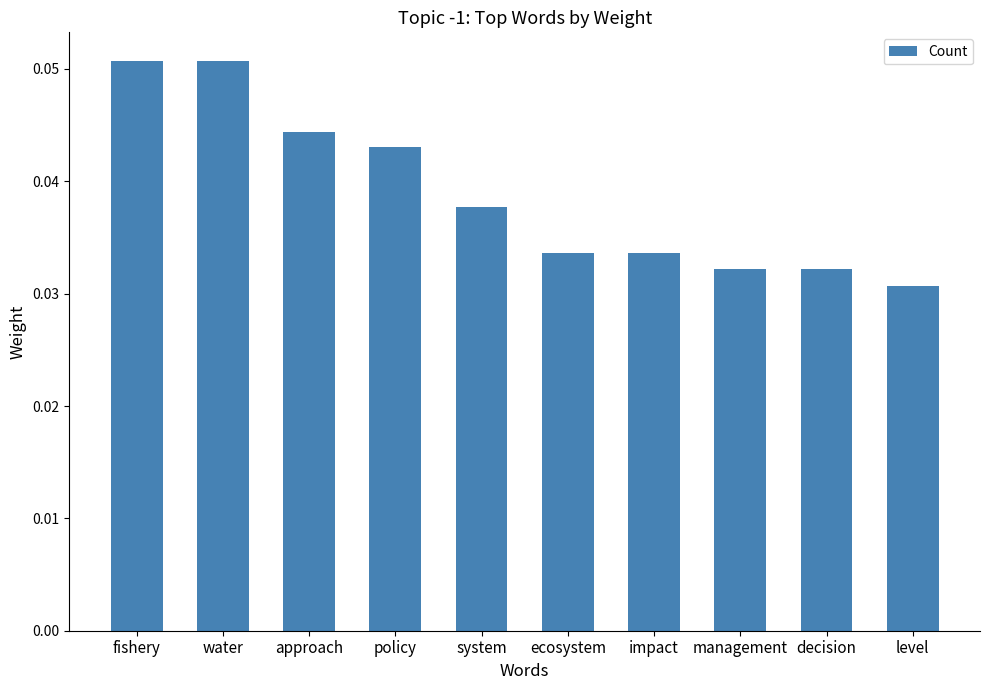

At which label is the value closest to 0?

level